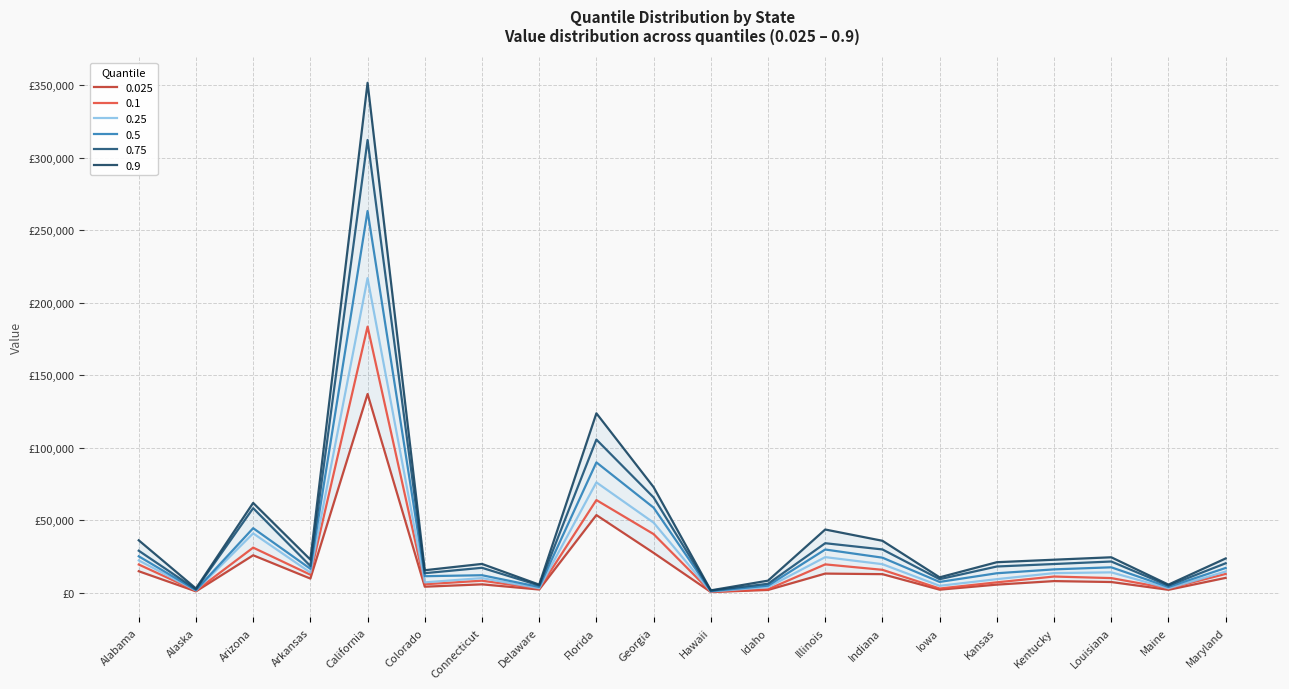

In 0.9, how many points are higher than both neighbors (excluding endpoints)?

6